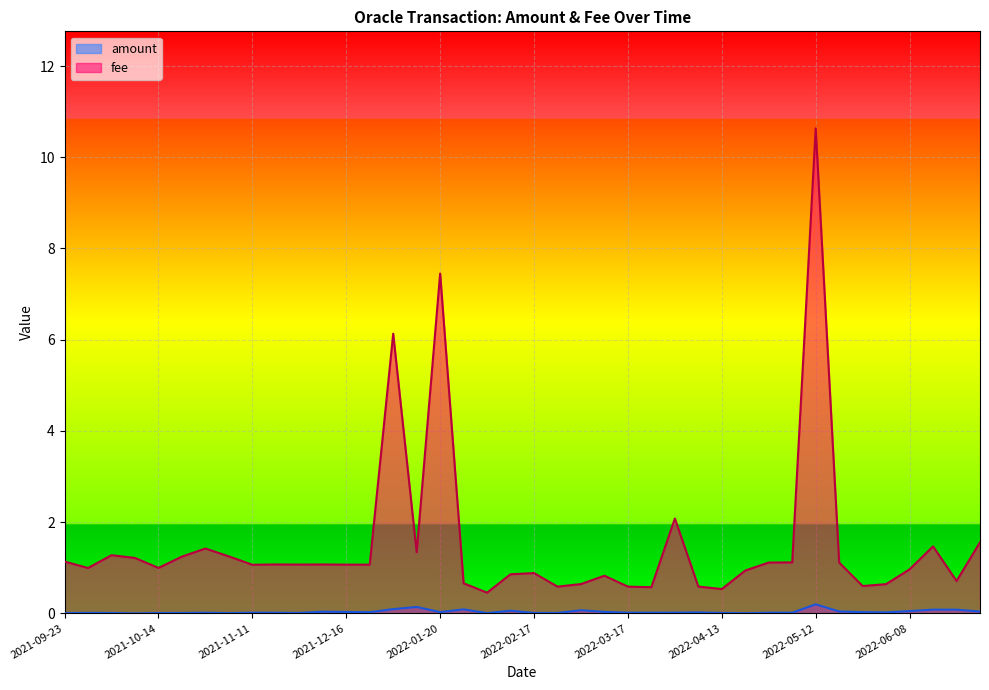

Rank the categories by amount value from lowest to highest.

2021-10-08, 2022-04-19, 2021-09-23, 2021-11-04, 2022-01-28, 2021-10-14, 2021-10-07, 2021-10-21, 2022-02-17, 2022-04-13, 2021-12-02, 2022-02-23, 2021-09-30, 2021-11-25, 2021-10-28, 2022-04-26, 2021-11-11, 2022-03-17, 2022-03-24, 2022-05-03, 2022-03-30, 2022-04-07, 2022-05-31, 2021-12-23, 2022-05-24, 2022-01-20, 2021-12-16, 2022-03-11, 2021-12-09, 2022-06-29, 2022-05-17, 2022-06-08, 2022-02-11, 2022-03-03, 2022-06-22, 2022-06-15, 2022-01-26, 2022-01-06, 2022-01-13, 2022-05-12